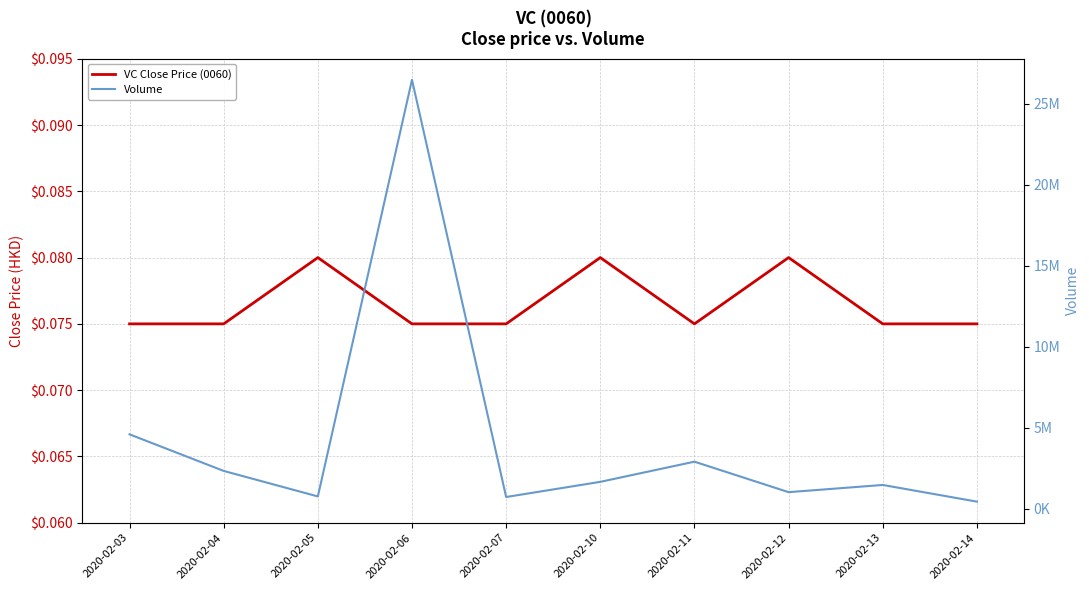

The VC Close Price (0060) series shows 0.1 at 2020-02-07. True or false?

False